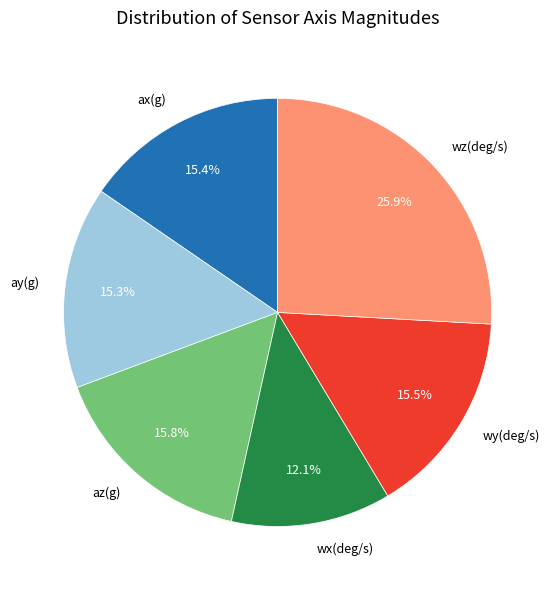

To the nearest percent, what is the average slice percentage?

17%